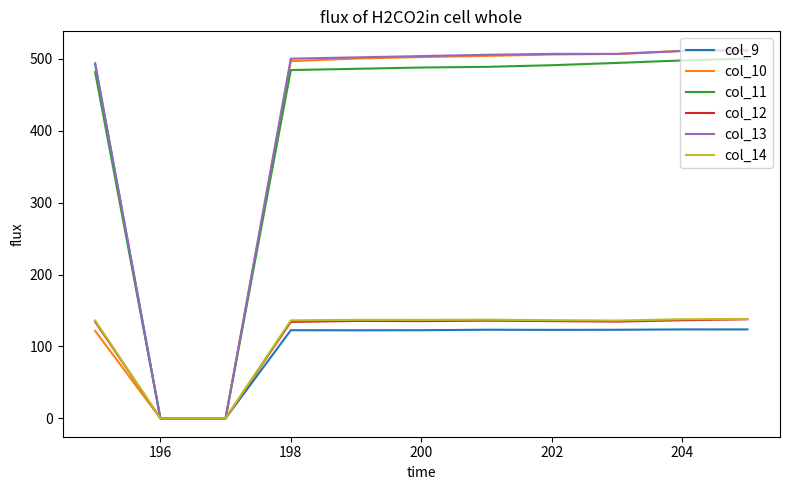

Which series has the largest range (max minus min)?

col_10